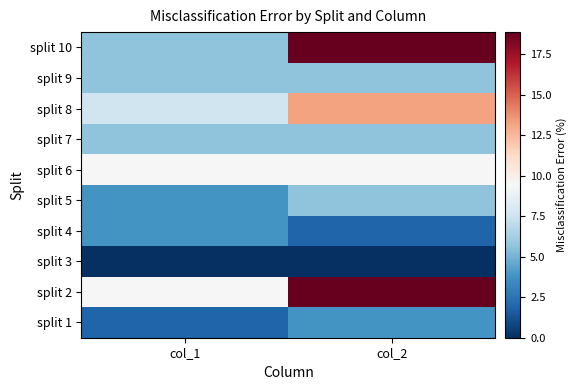

At which category does the chart reach its minimum across all series?

col_1